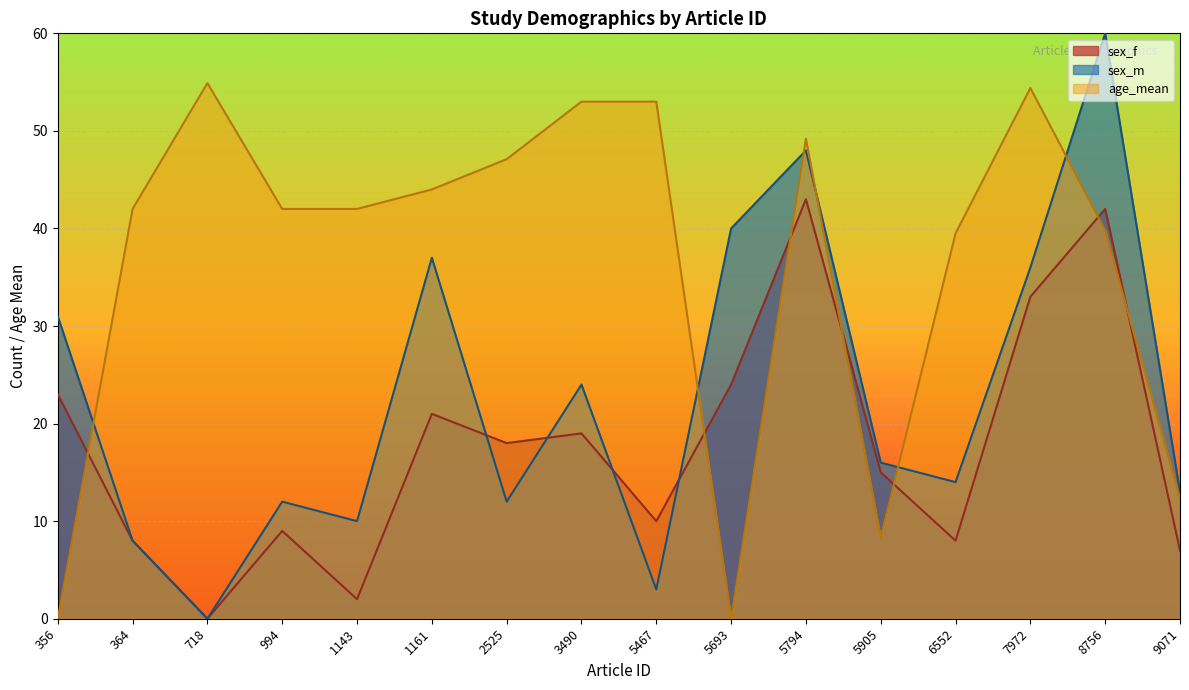

The value of age_mean at 7972 is 54.4. True or false?

True